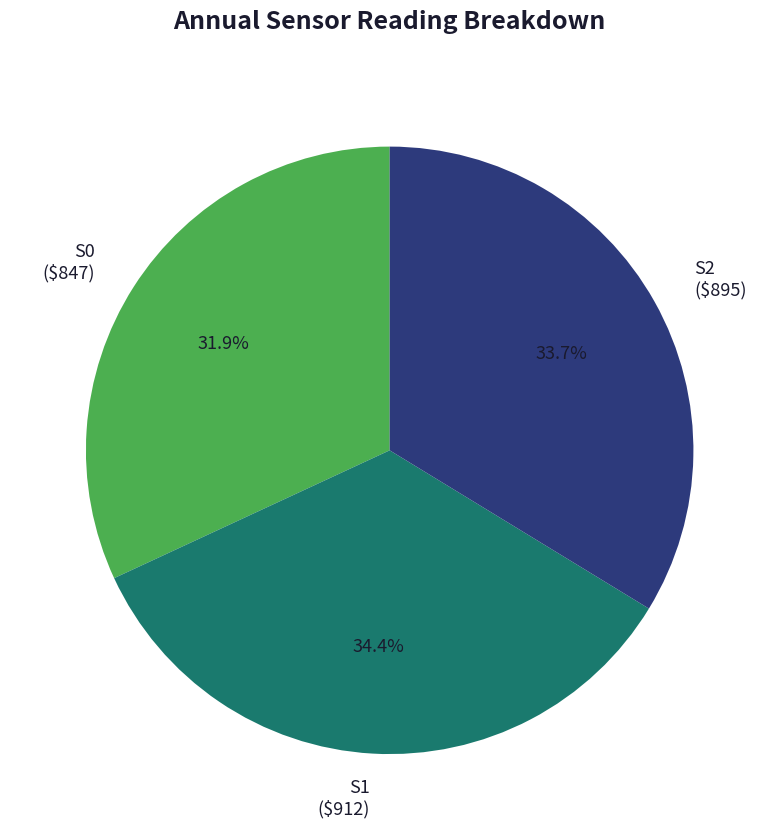

Which has a higher value, S2 or S0?

S2